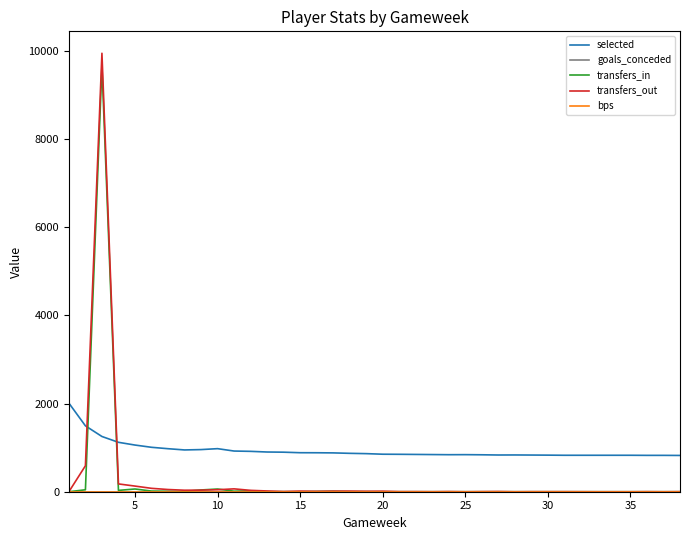

How many values in the selected series exceed 864?

18